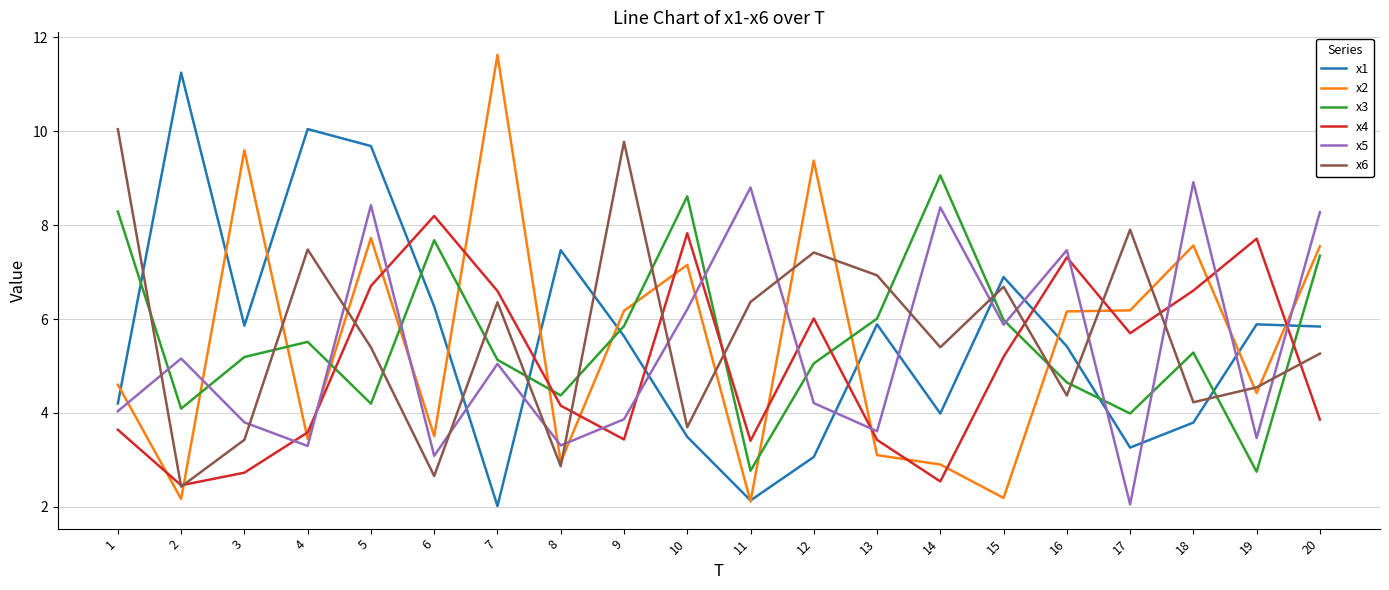

The x6 series shows 4.4 at 11. True or false?

False